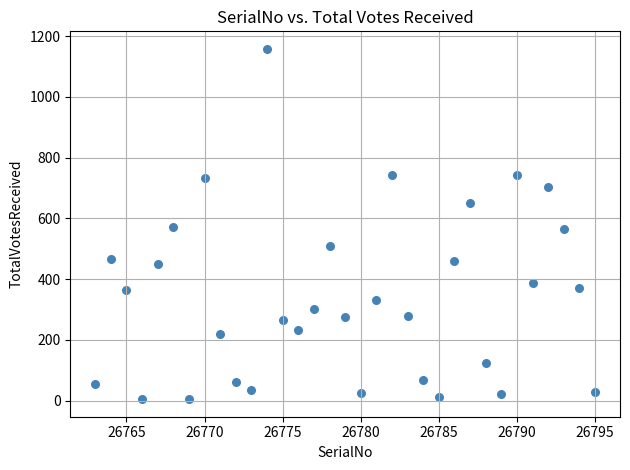

What is the range of Y values (max minus min)?

1153